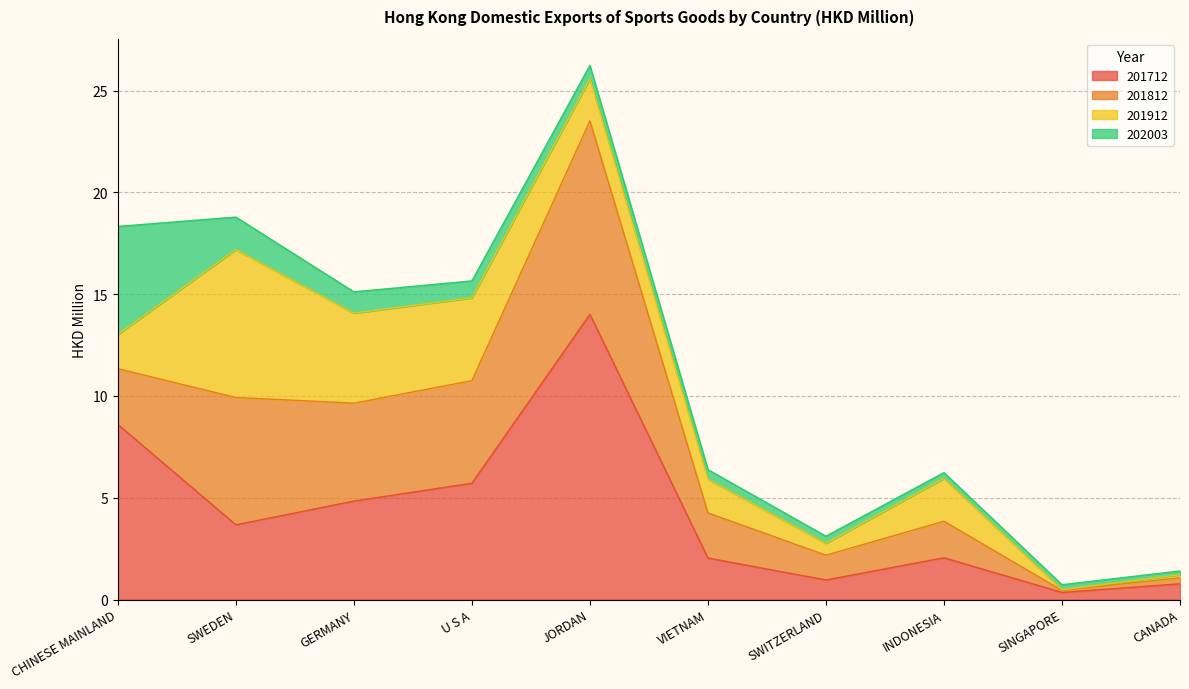

What is the label of the 10th point from the left?

CANADA